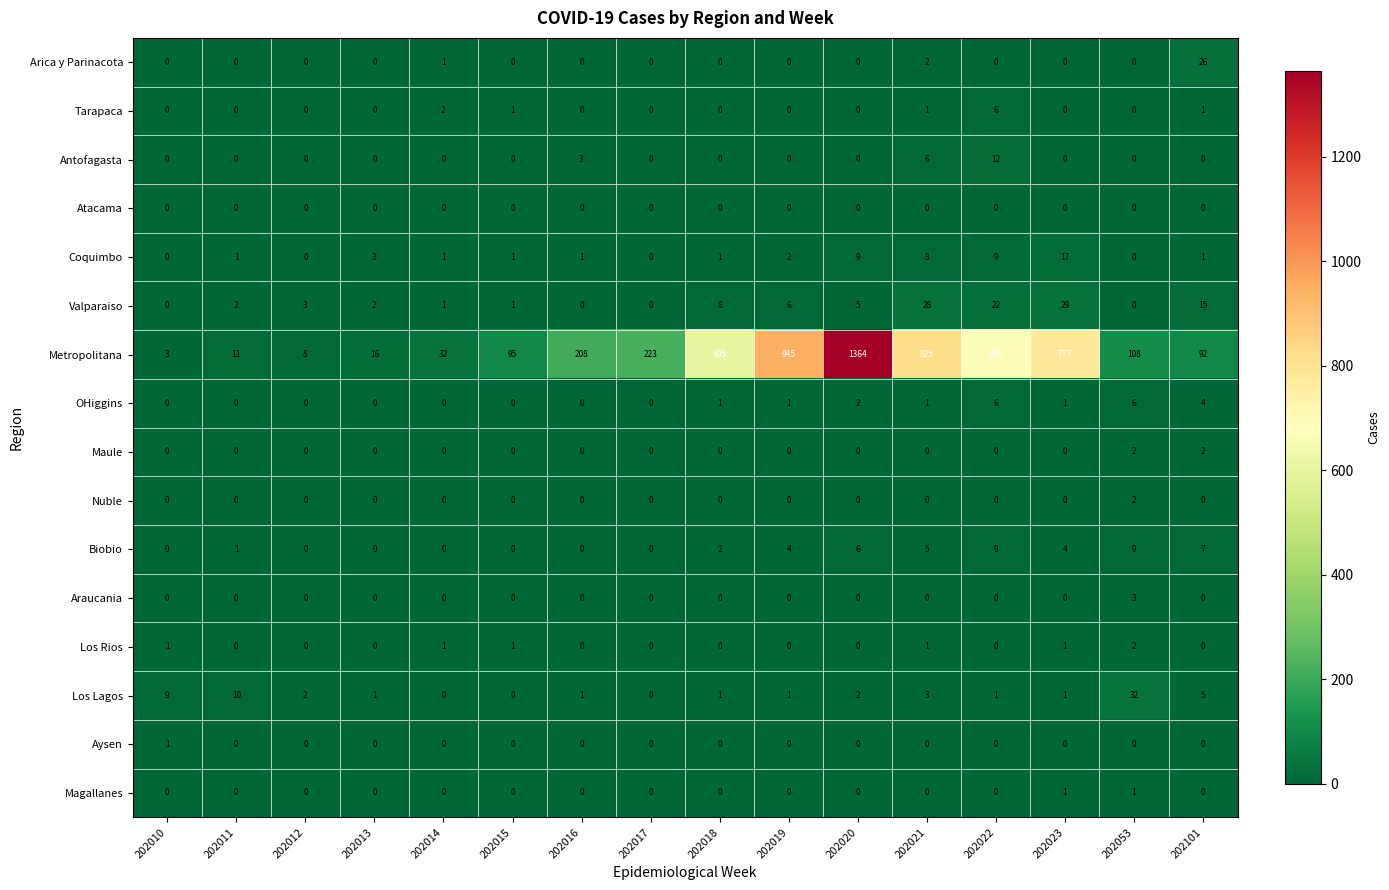

At which category is the sum across all series the highest?

202020